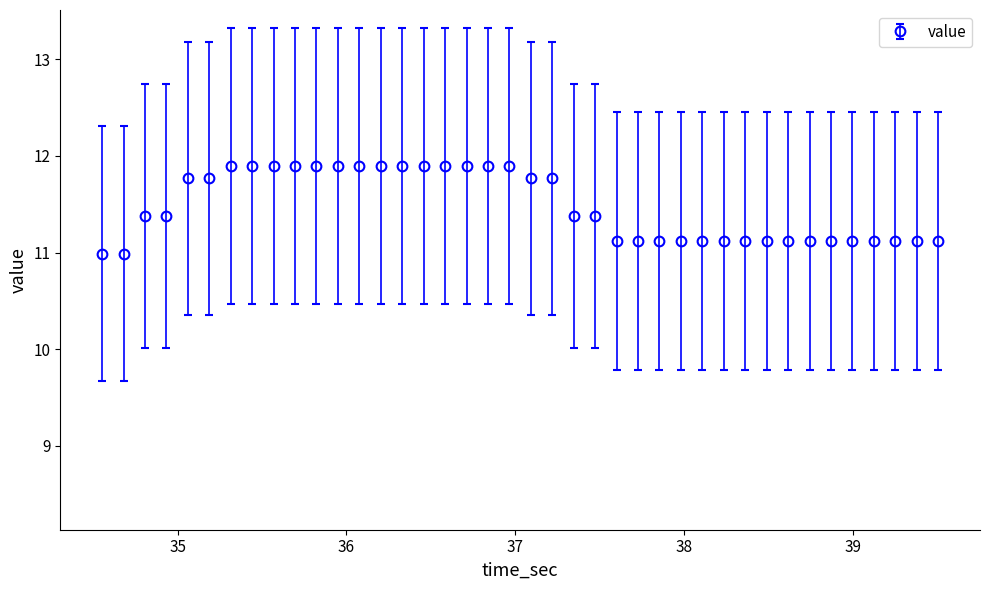

What is the difference between the maximum and minimum values?

0.9